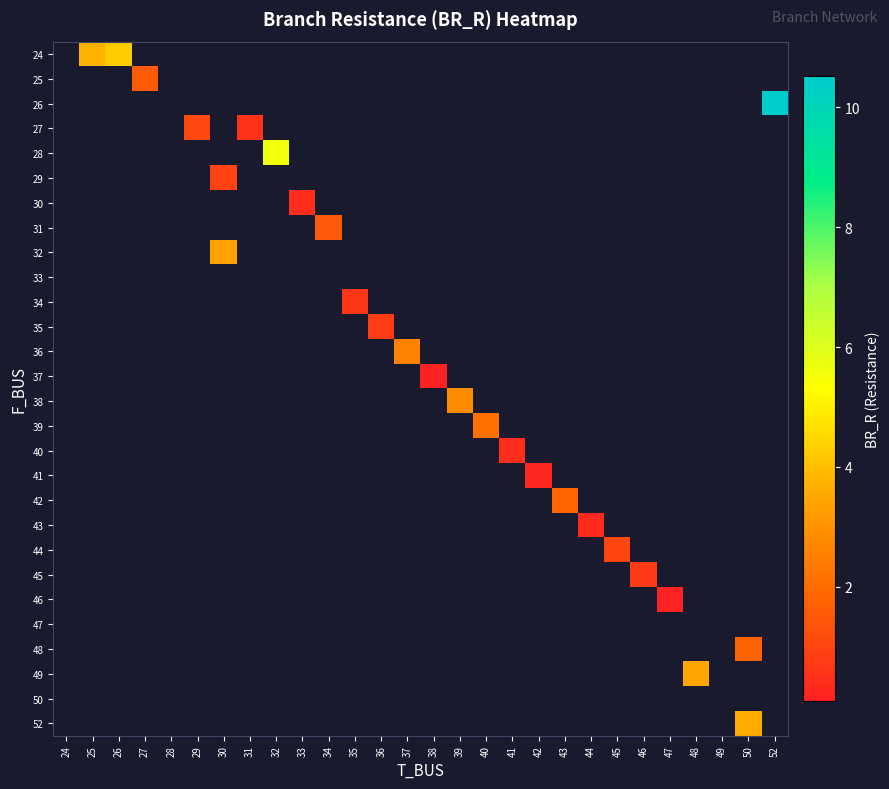

How many categories are shown in the chart?

28